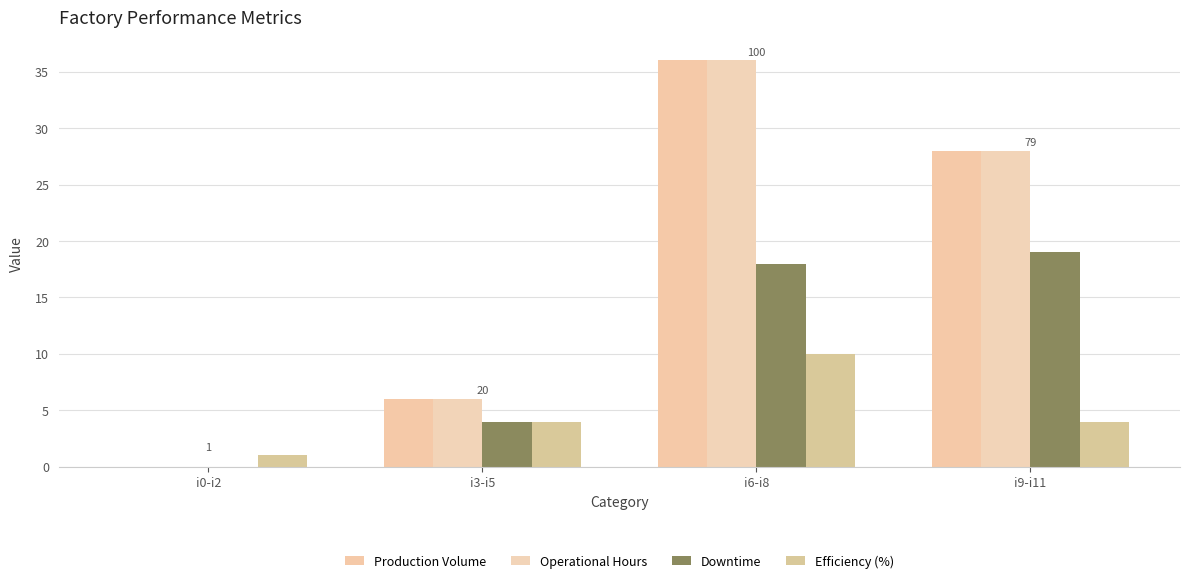

How many Production Volume values are between 6 and 36?

3